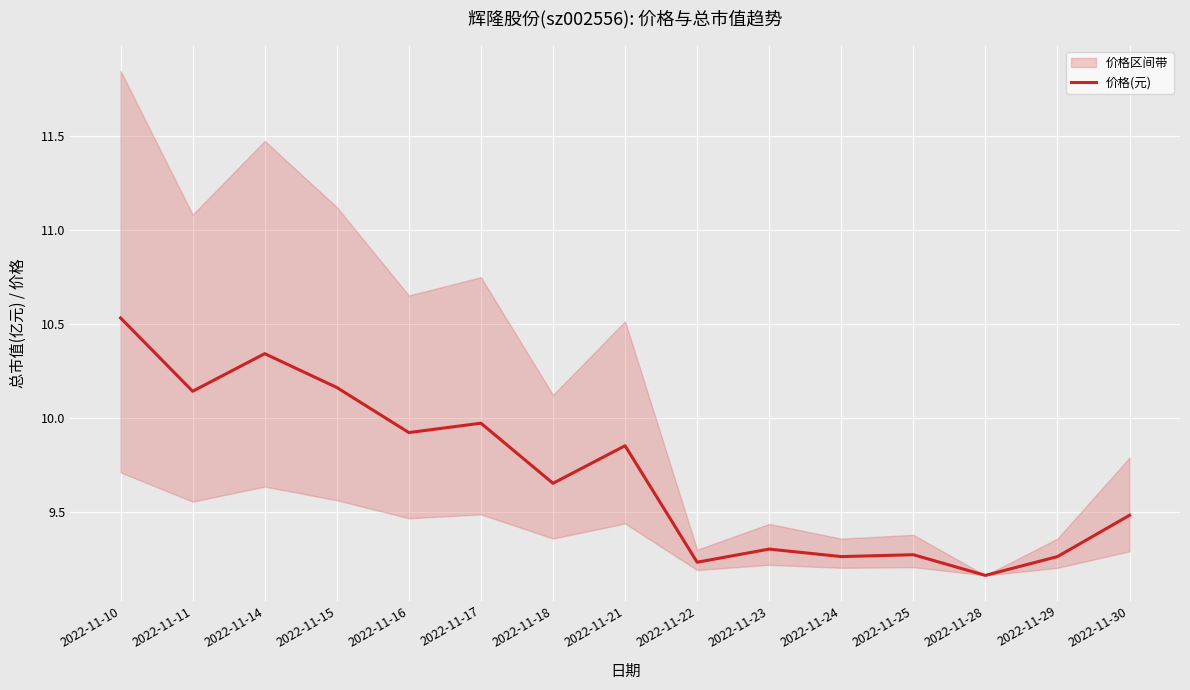

Reading left to right, list all the values displayed in this chart.

2022-11-10=10.5	2022-11-11=10.1	2022-11-14=10.3	2022-11-15=10.2	2022-11-16=9.9	2022-11-17=10.0	2022-11-18=9.7	2022-11-21=9.8	2022-11-22=9.2	2022-11-23=9.3	2022-11-24=9.3	2022-11-25=9.3	2022-11-28=9.2	2022-11-29=9.3	2022-11-30=9.5